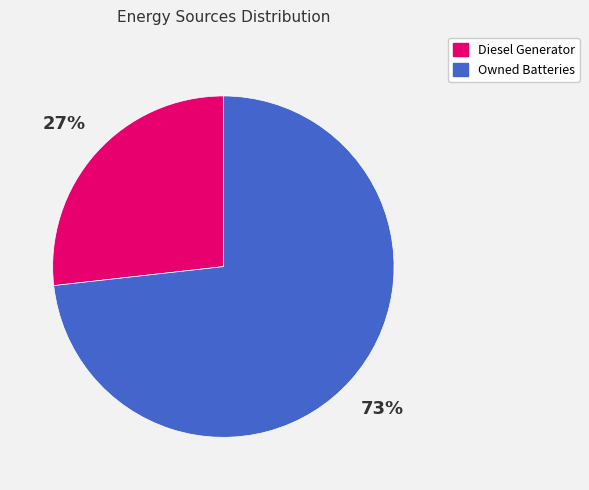

Is there any slice that represents more than half of the pie?

Yes